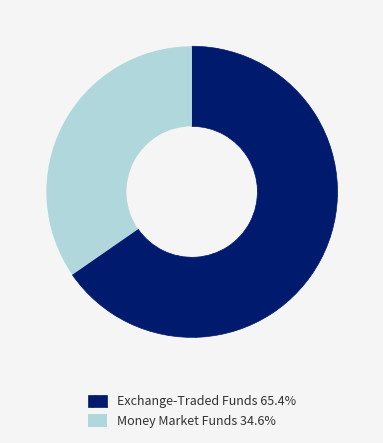

Does Money Market Funds 34.6% represent more than half of the total?

No